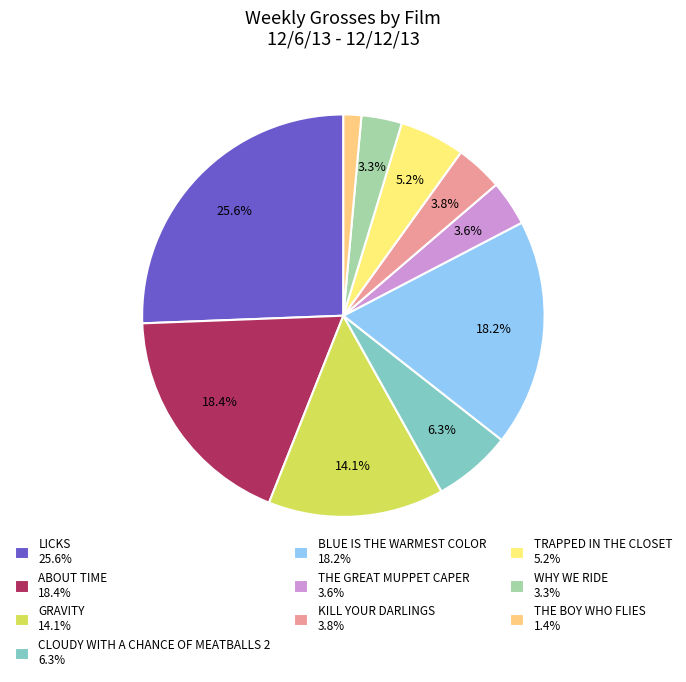

Rank the categories by value from lowest to highest.

THE BOY WHO FLIES, WHY WE RIDE, THE GREAT MUPPET CAPER, KILL YOUR DARLINGS, TRAPPED IN THE CLOSET, CLOUDY WITH A CHANCE OF MEATBALLS 2, GRAVITY, BLUE IS THE WARMEST COLOR, ABOUT TIME, LICKS